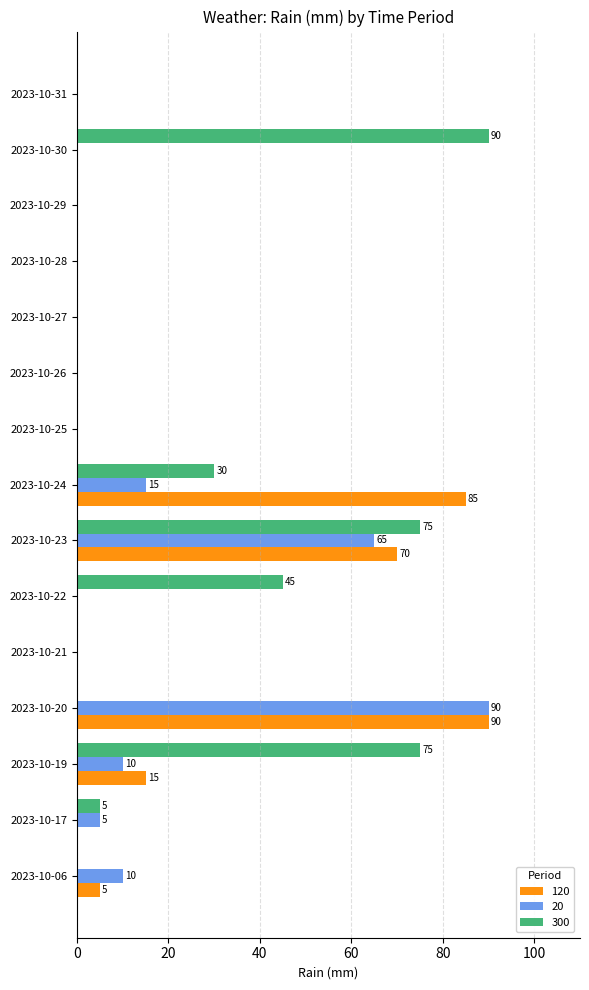

What is the maximum value for 120?

90